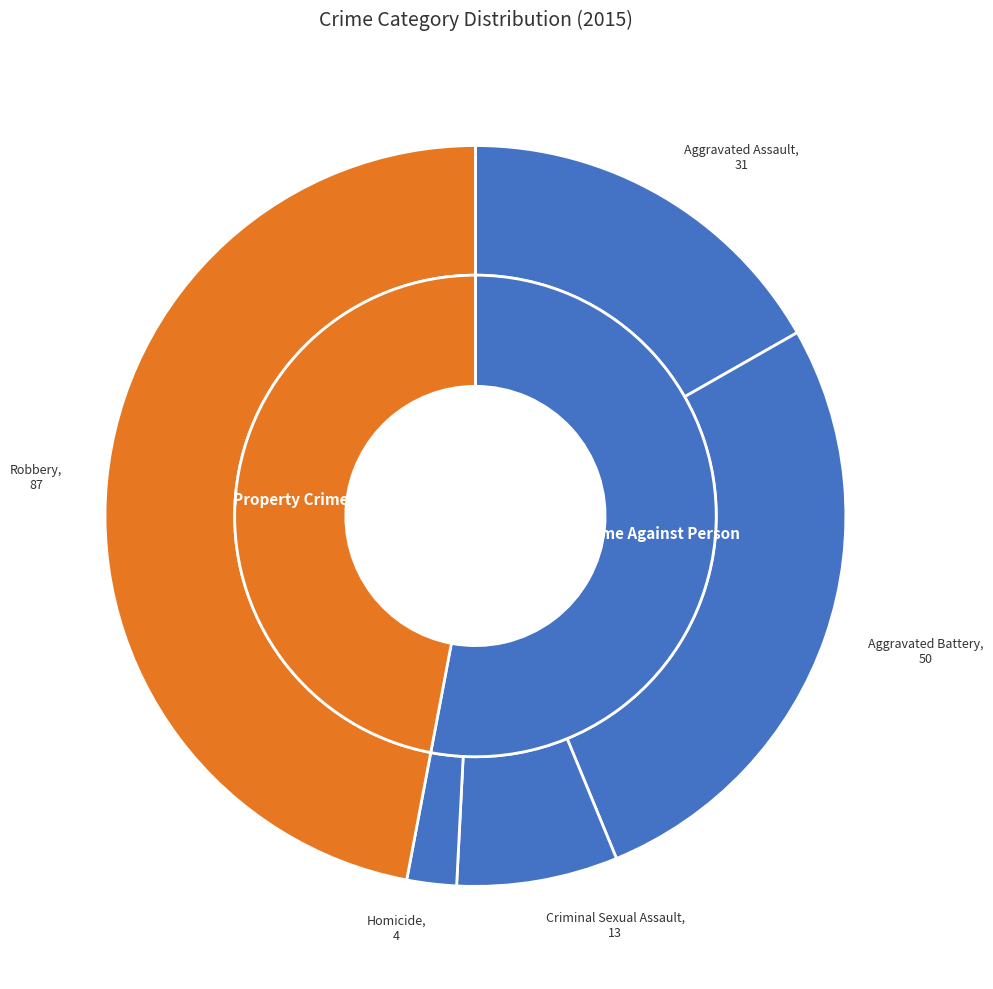

How many segments does this pie chart have?

5